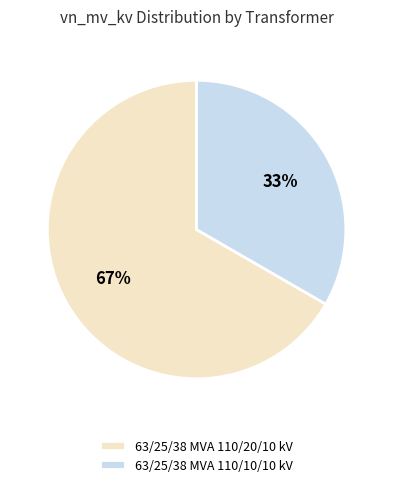

Rank the categories by value from lowest to highest.

63/25/38 MVA 110/10/10 kV, 63/25/38 MVA 110/20/10 kV